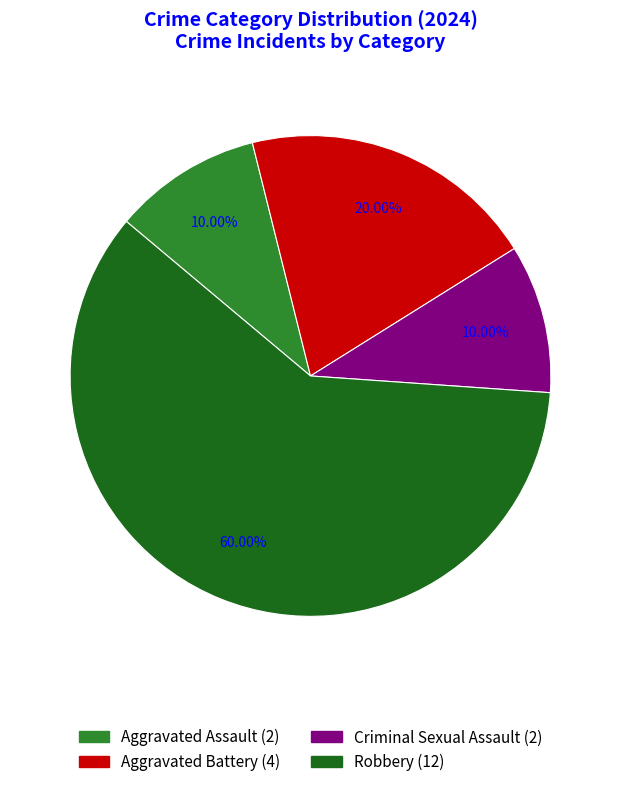

Does Criminal Sexual Assault (2) account for over 50% of the chart?

No